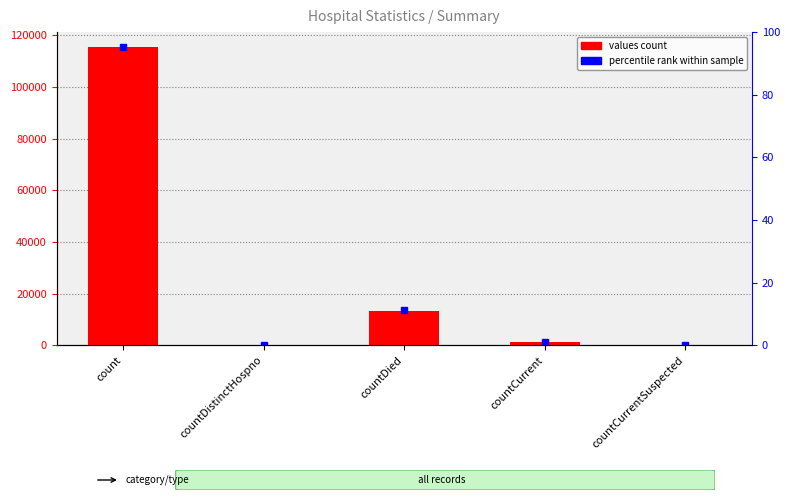

At which label does the data first exceed 1383?

count